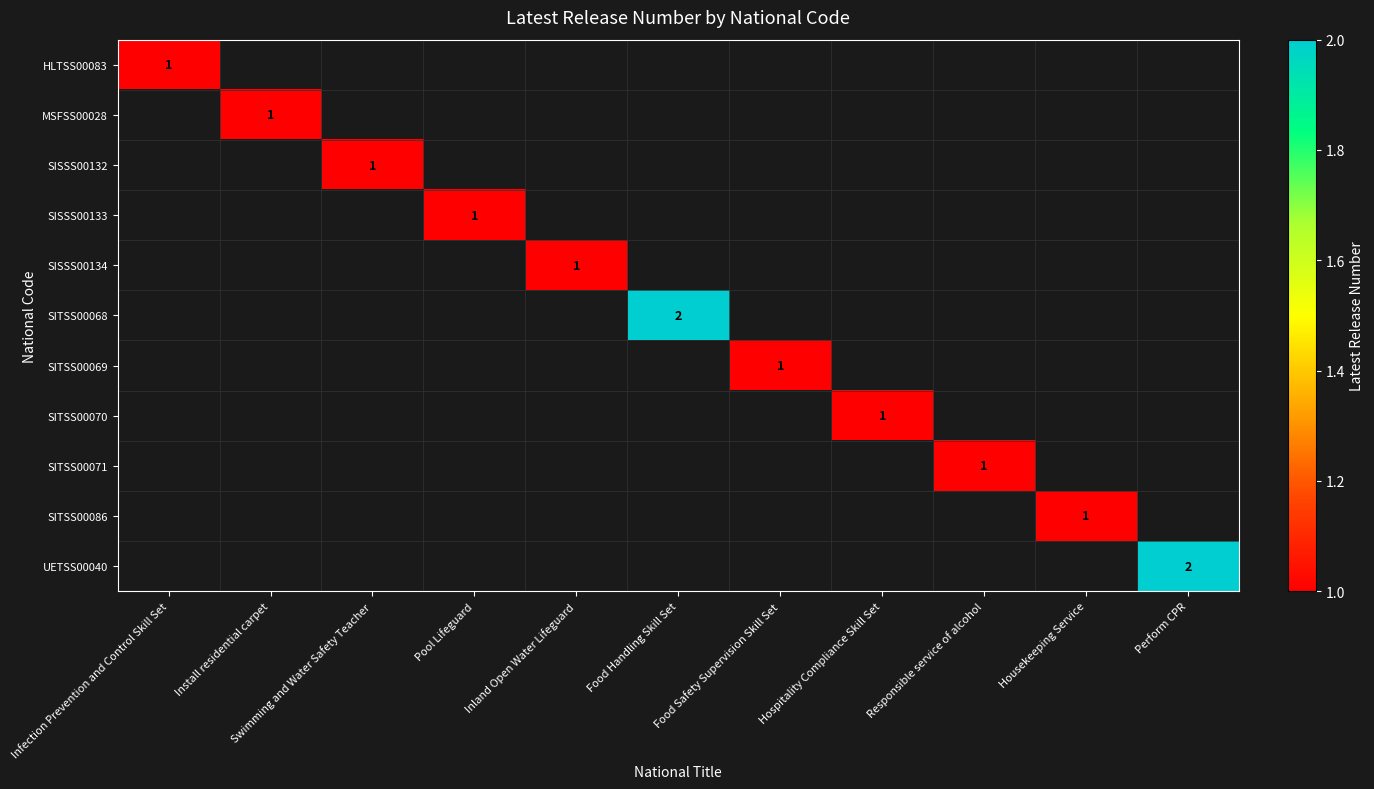

The value of SISSS00133 at Pool Lifeguard is 2. True or false?

False